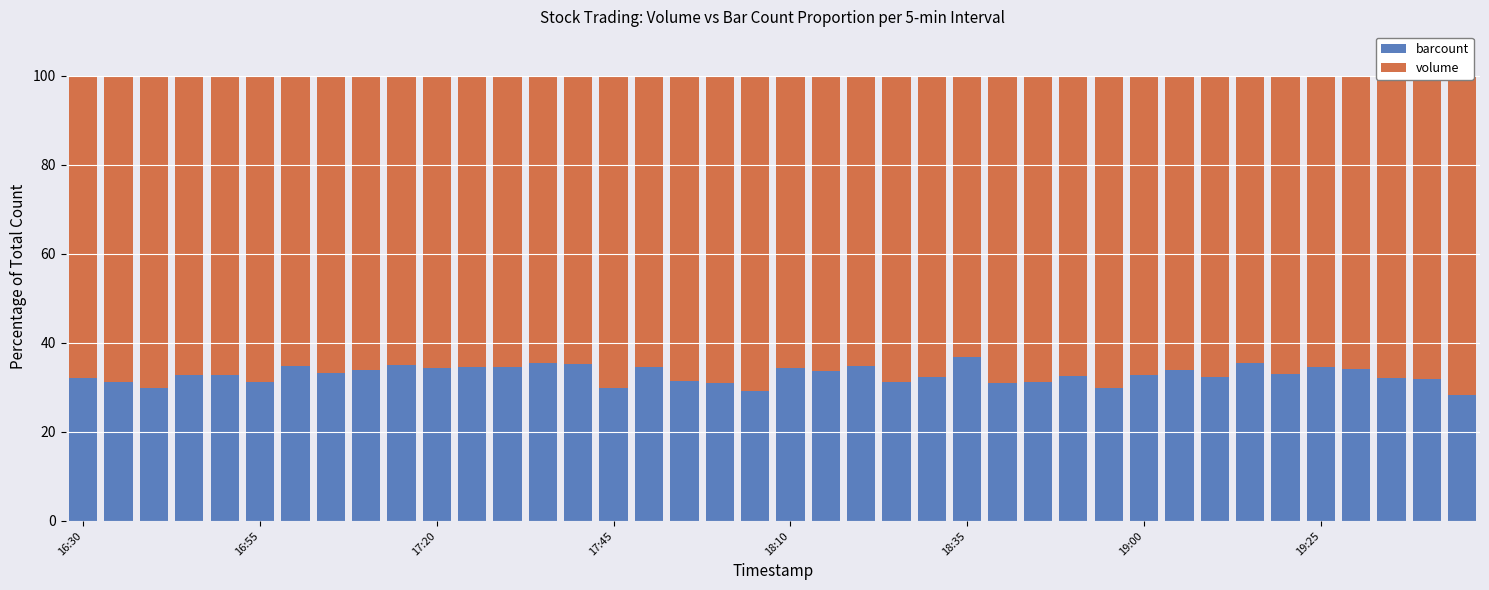

What is the total value across all series at 19:25?

100.0